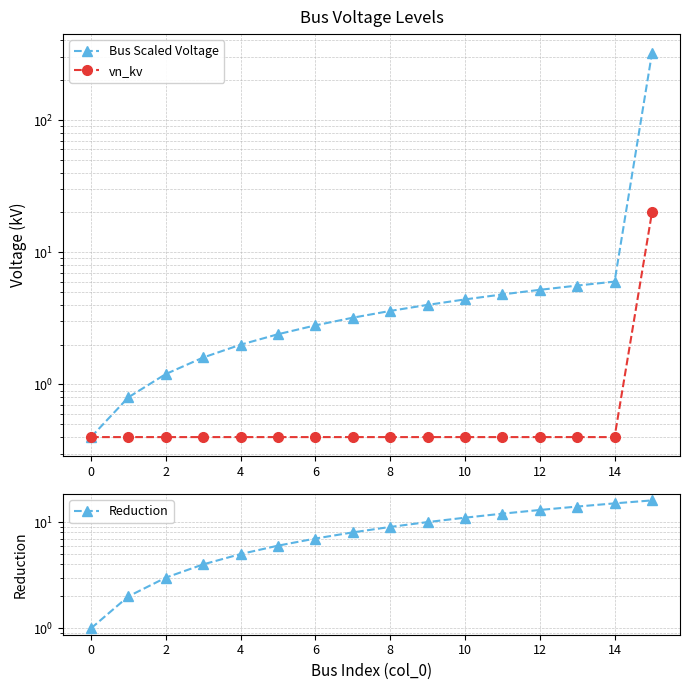

How many values in the Reduction series are below 9?

8